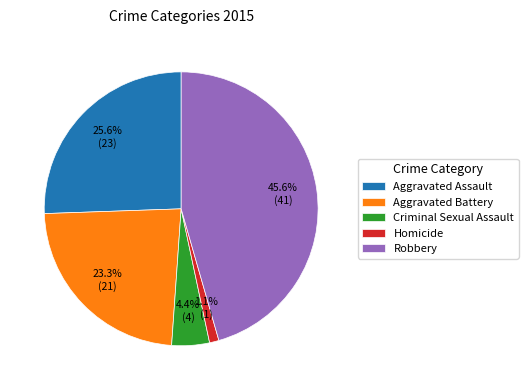

What percentage is the Aggravated Battery slice, to the nearest percent?

23%